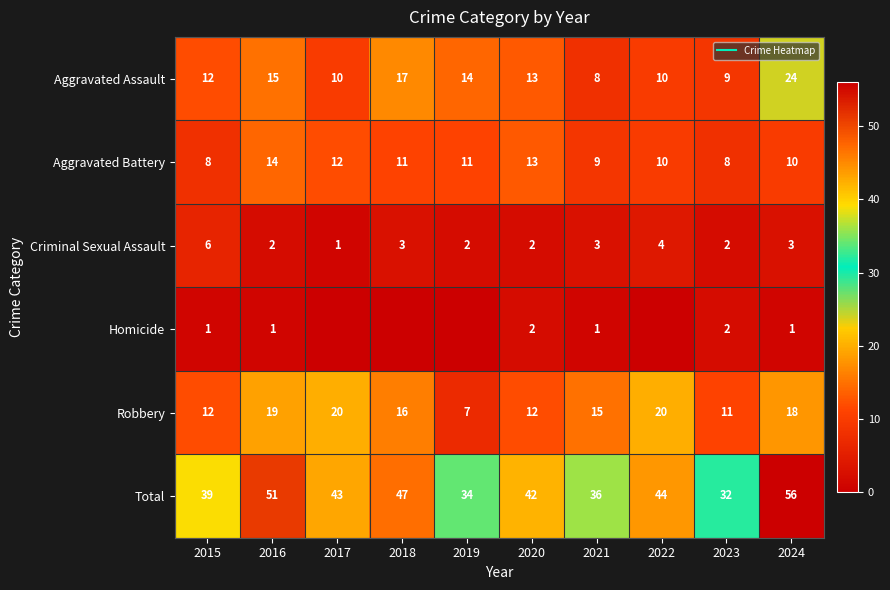

How many data points in Criminal Sexual Assault are less than 3?

5